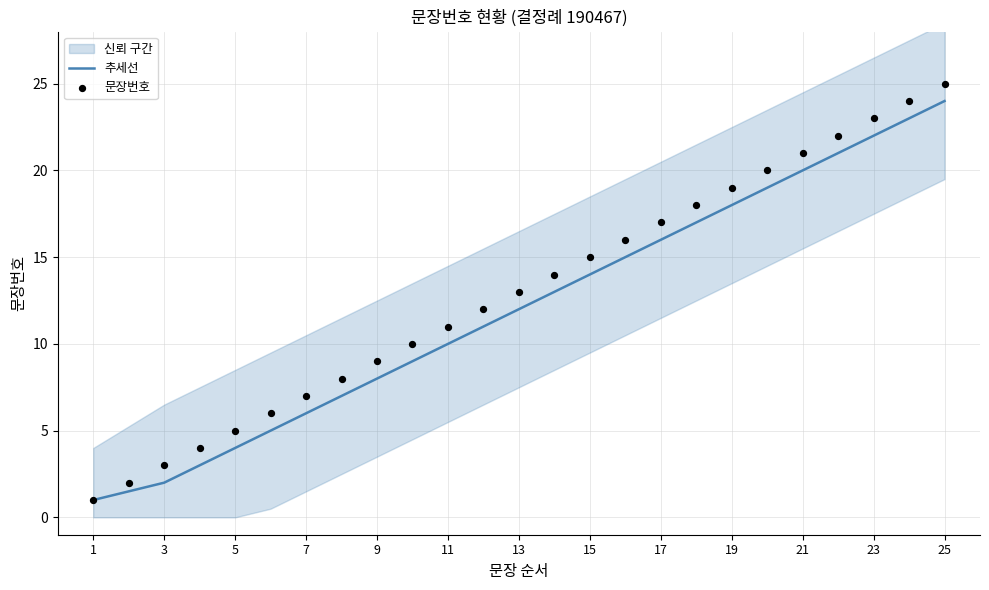

Which series has the largest Y range (max minus min)?

문장번호